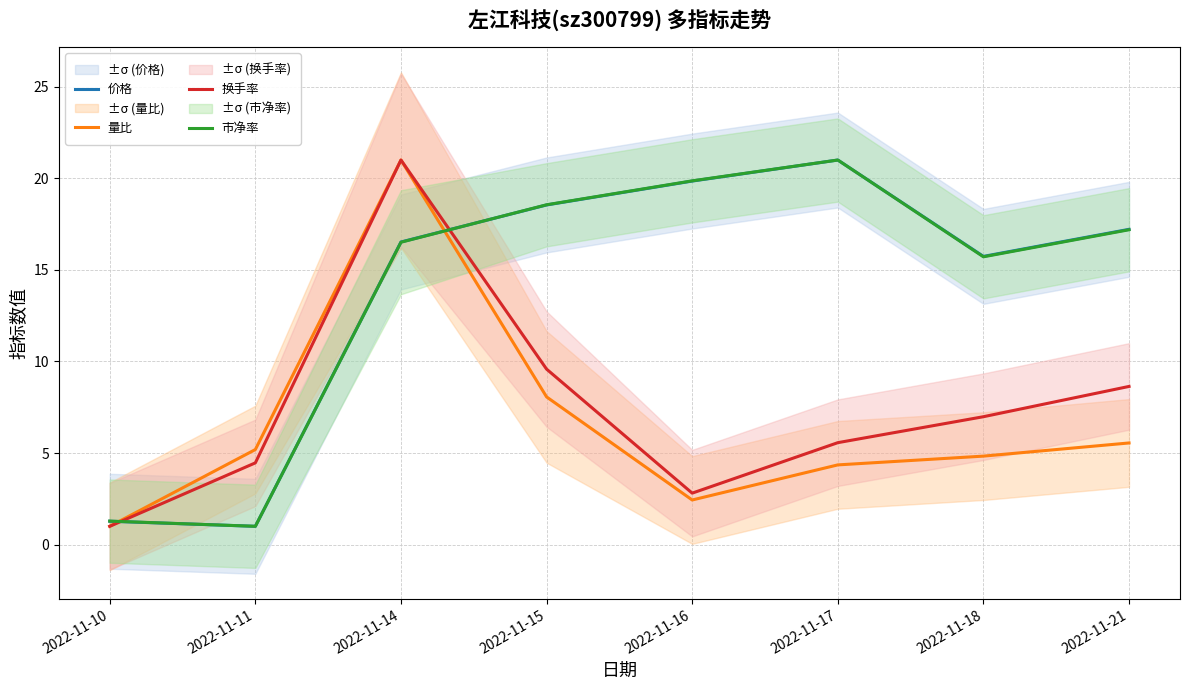

True or false: 价格 has a value of 16.5 at 2022-11-14.

True